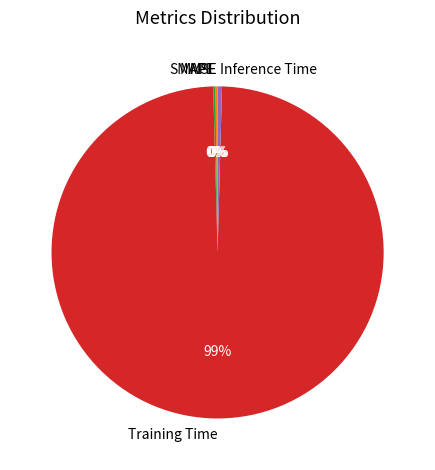

What is the largest slice in the pie chart?

Training Time